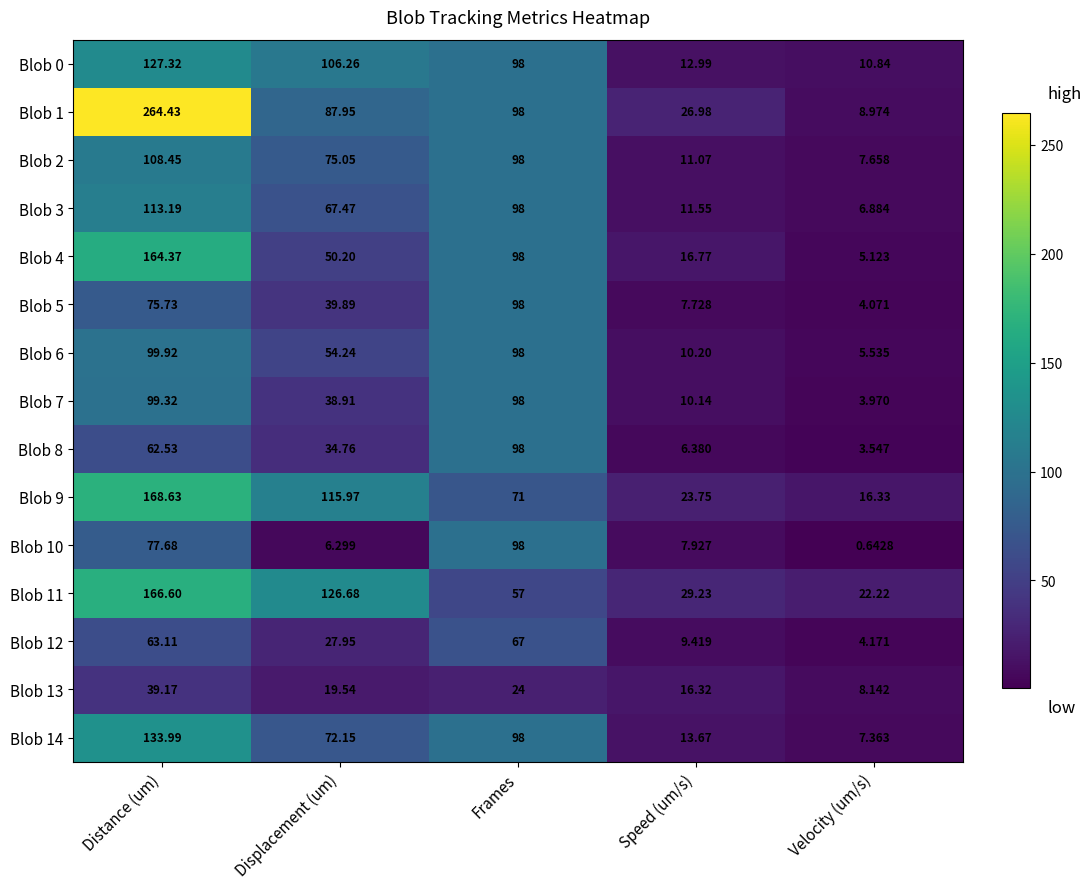

List the labels in order of Blob 10 value, largest first.

Frames, Distance (um), Speed (um/s), Displacement (um), Velocity (um/s)